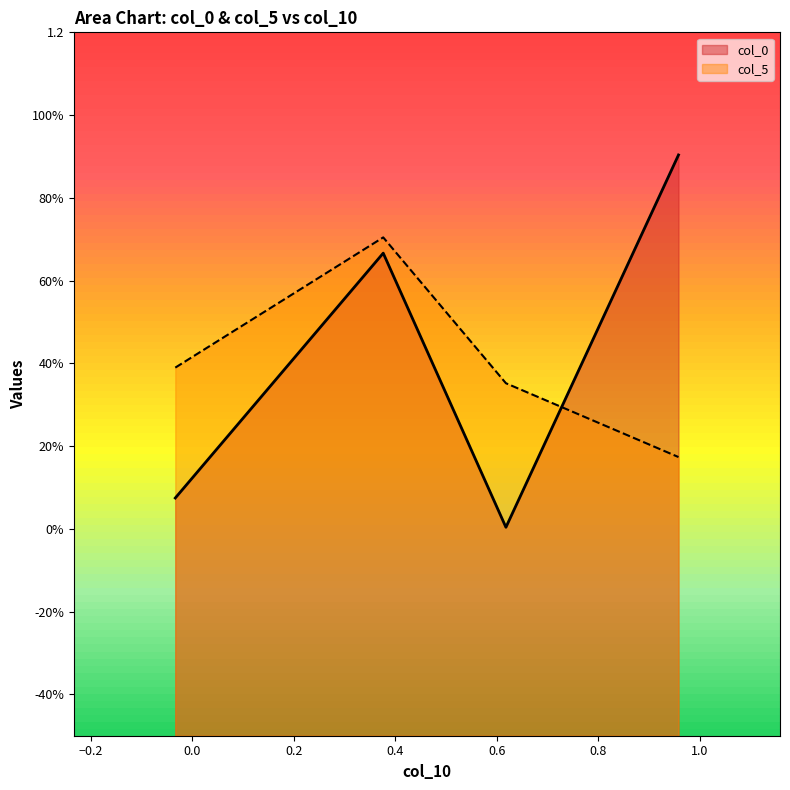

Is the value of col_0 at −0.2 greater than the value of col_5 at 0.0?

Yes